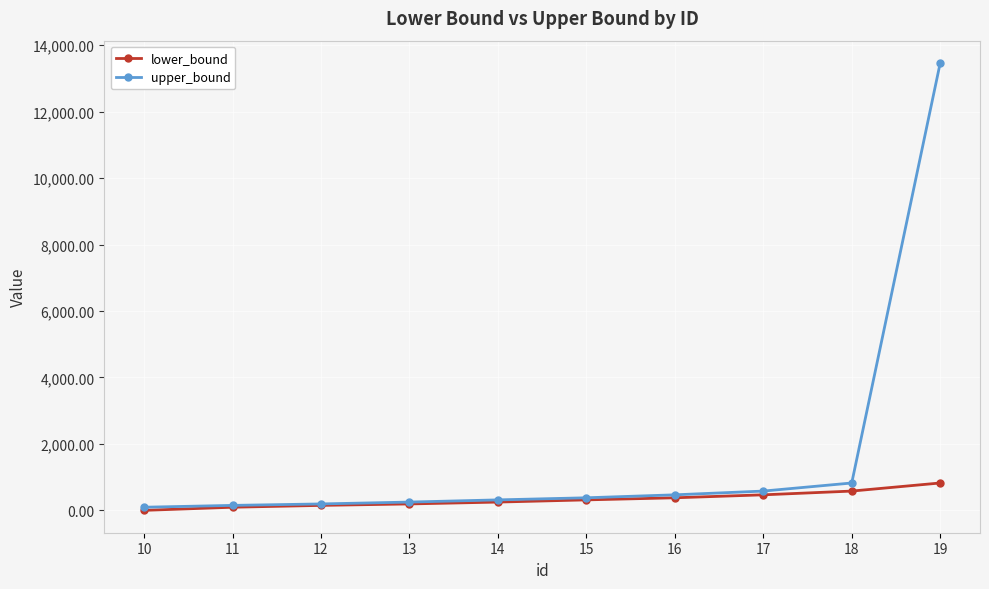

What is the spread (max minus min) of values at 15?

63.2